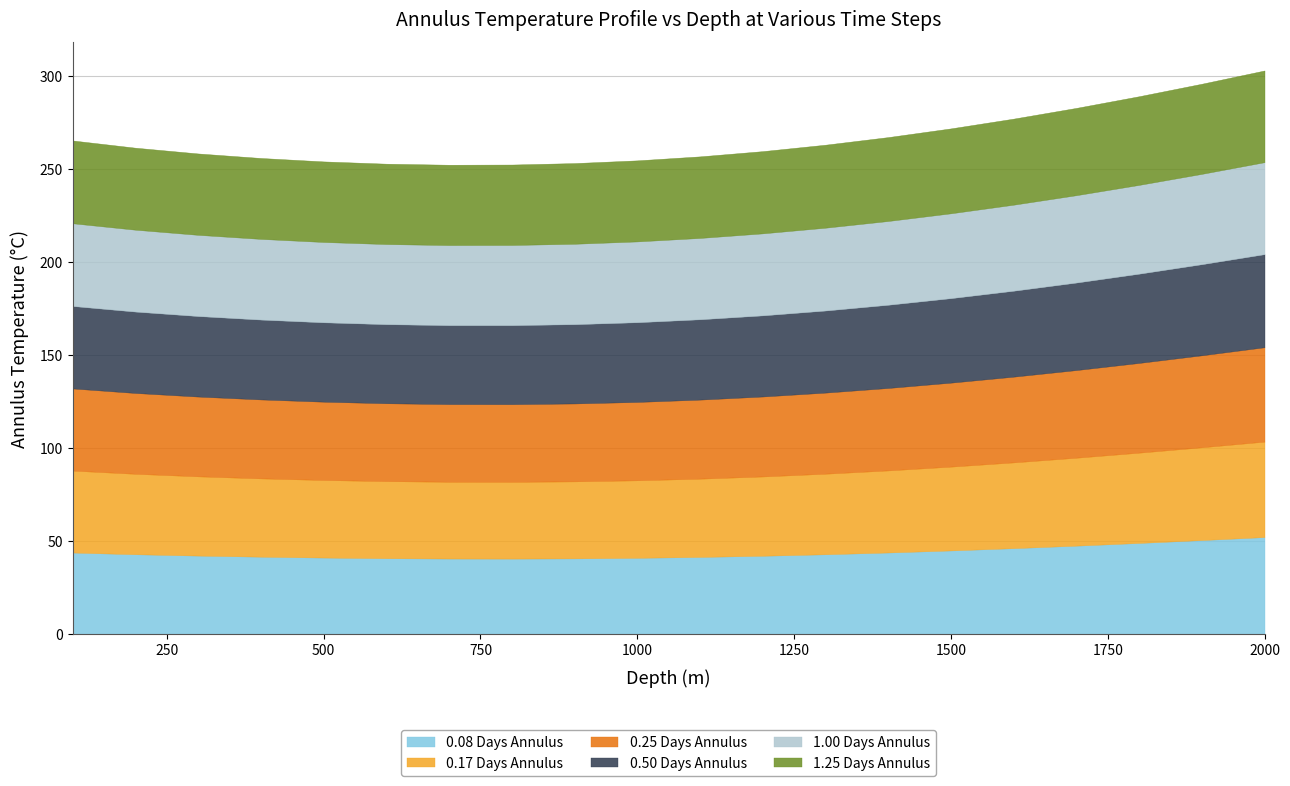

What is the sum of all 0.08 Days Annulus values?

877.1